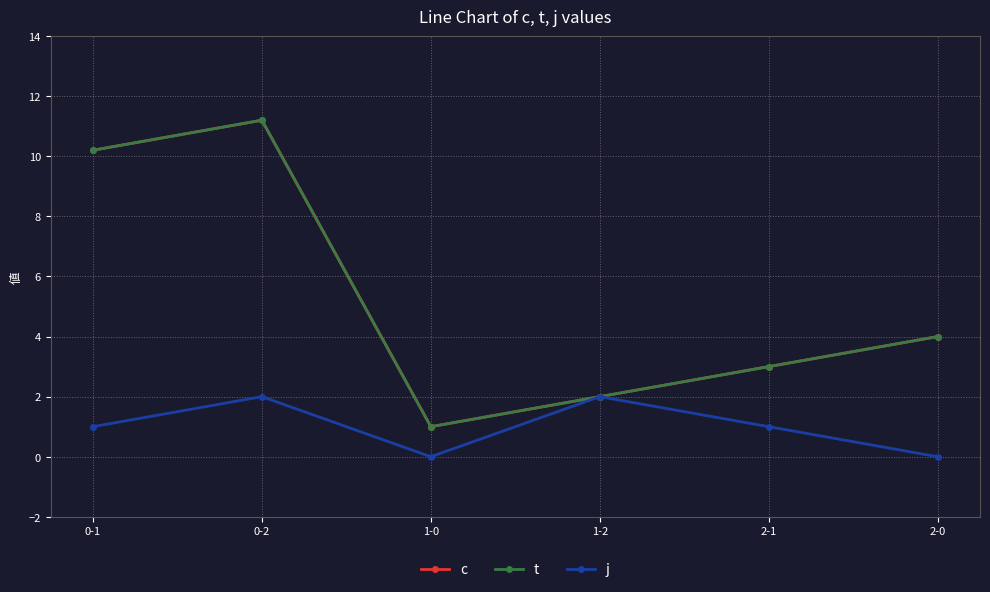

Which series changed the most between 0-2 and 1-0?

c